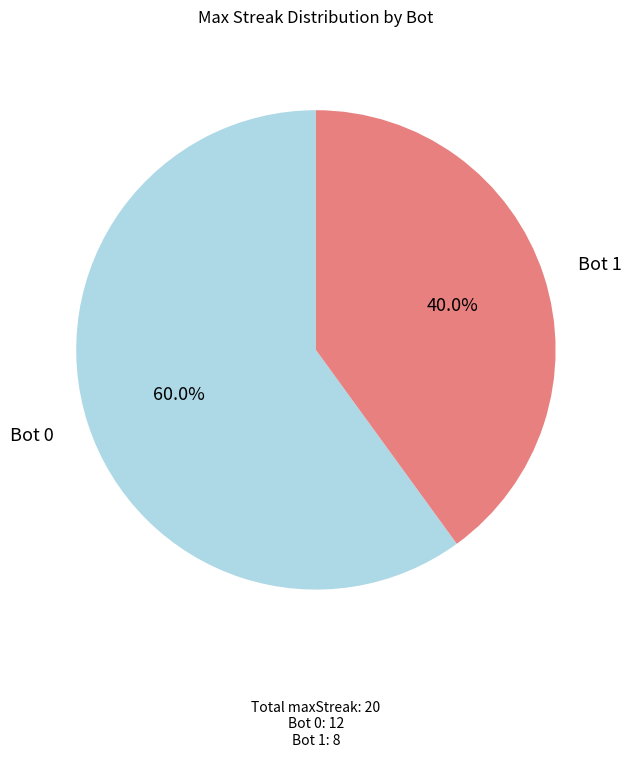

Is there any slice that represents more than half of the pie?

Yes